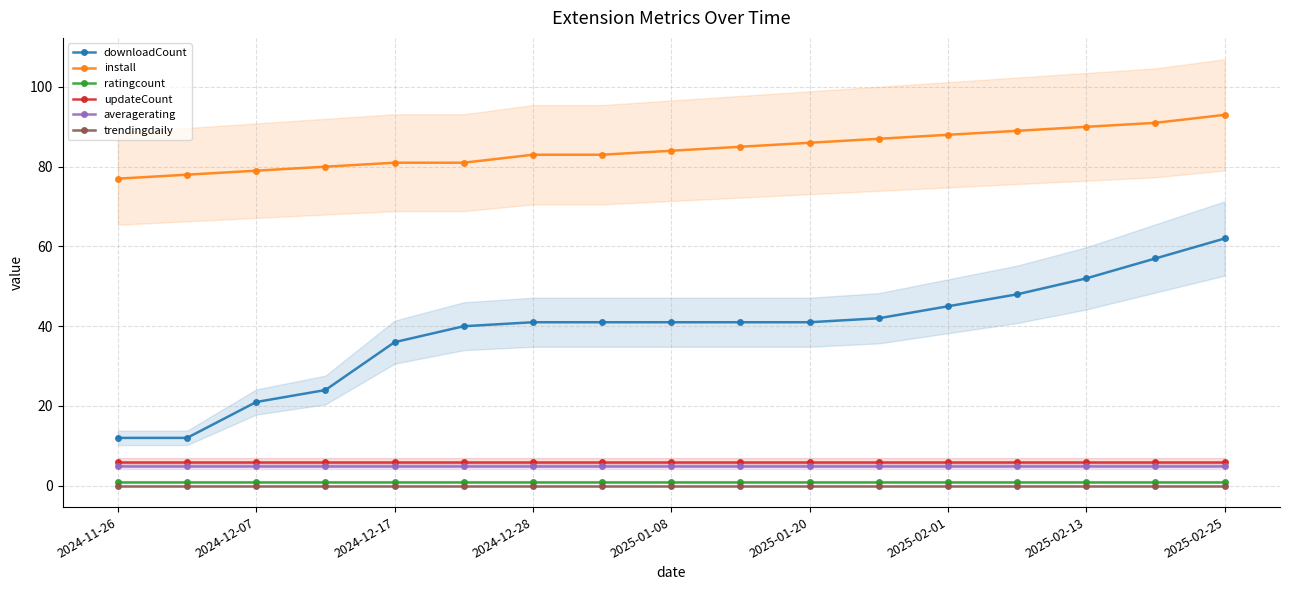

What is the maximum value for averagerating?

5